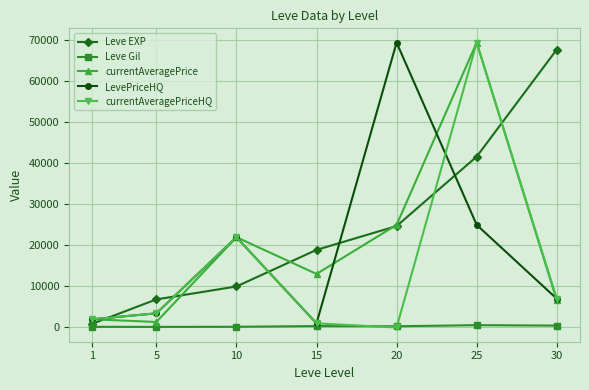

How many values in currentAveragePriceHQ are above zero?

6